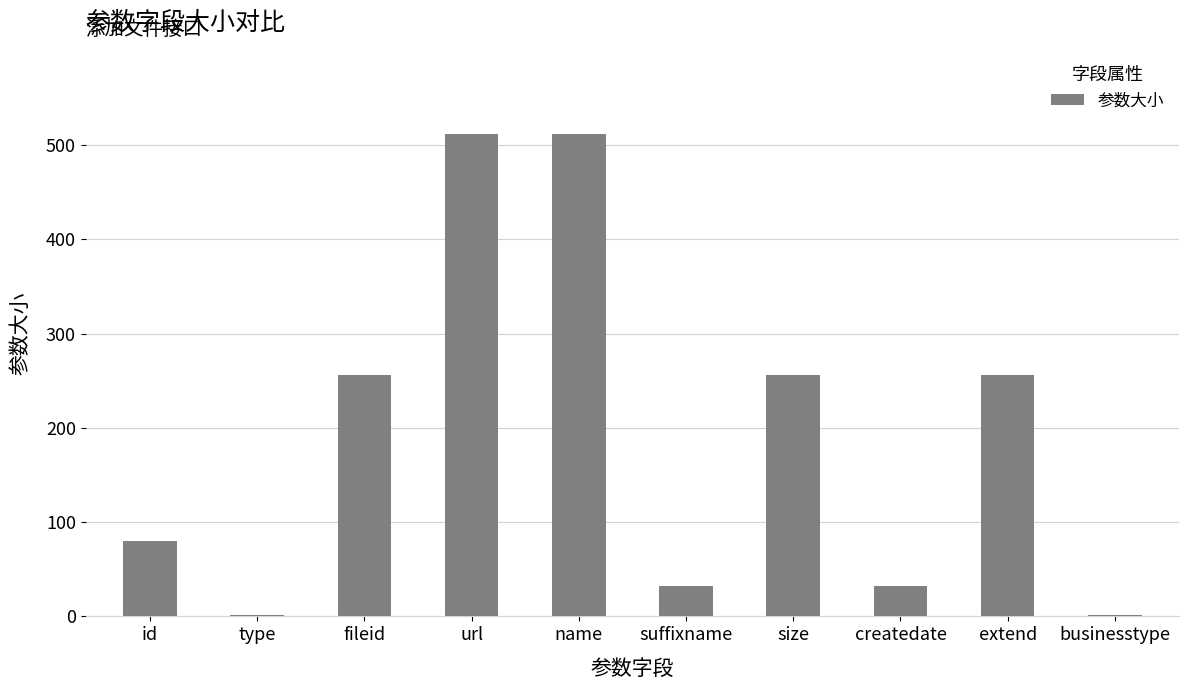

What is the value of the 4th bar from the left?

512